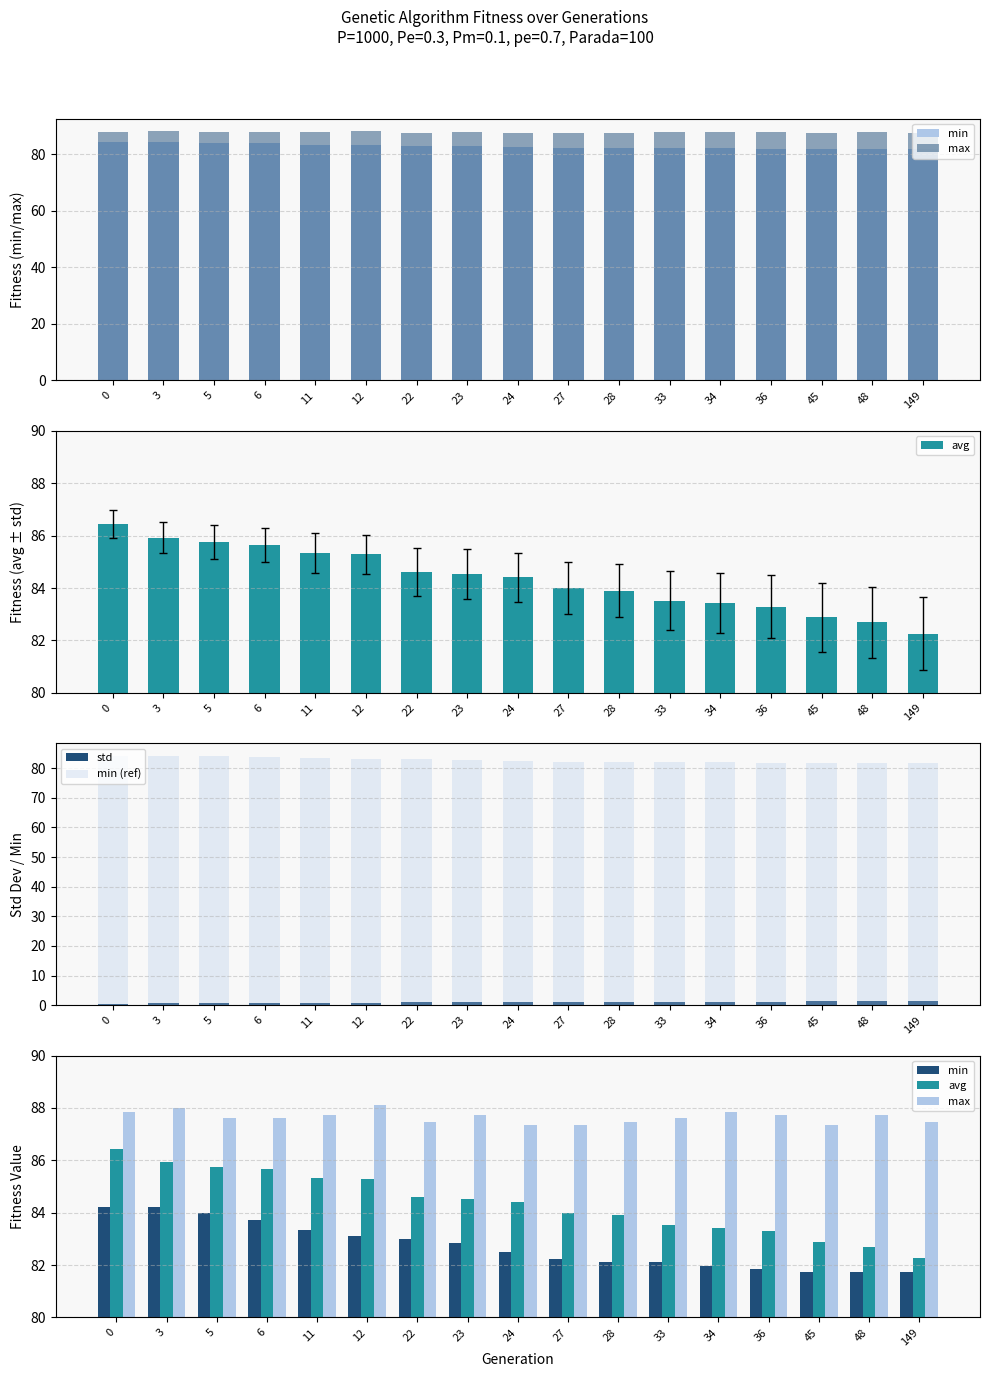

At which category does the chart reach its peak across all series?

12